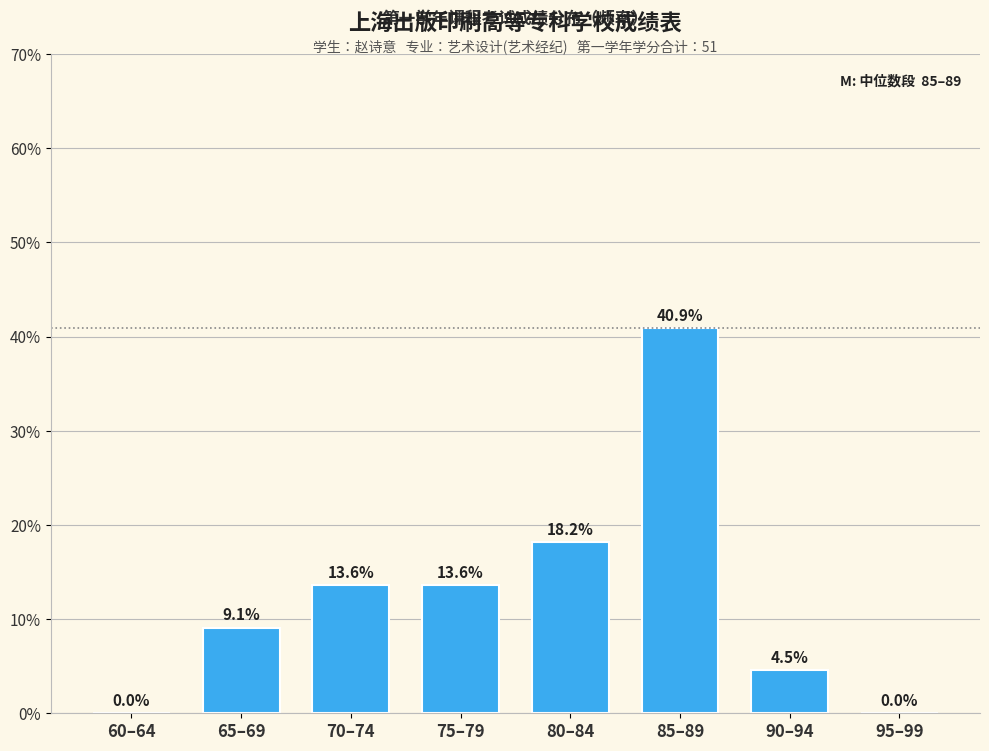

Reading left to right, list all the values displayed in this chart.

60–64=0.0	65–69=9.1	70–74=13.6	75–79=13.6	80–84=18.2	85–89=40.9	90–94=4.5	95–99=0.0